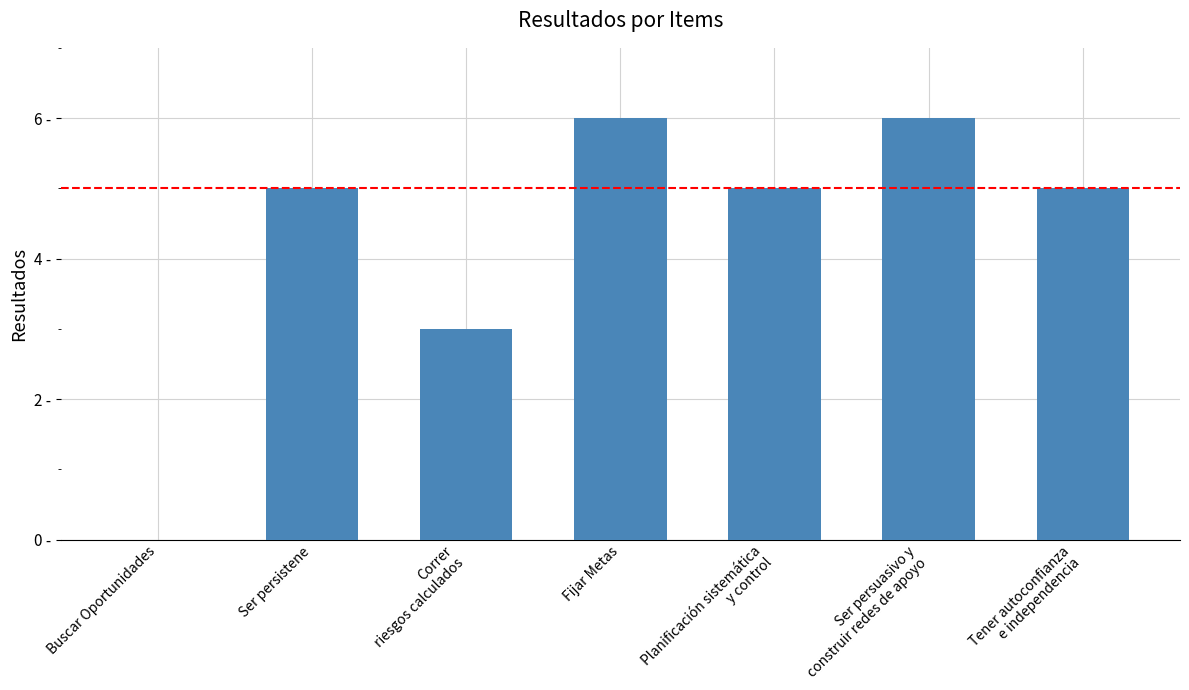

Are the bars horizontal?

No